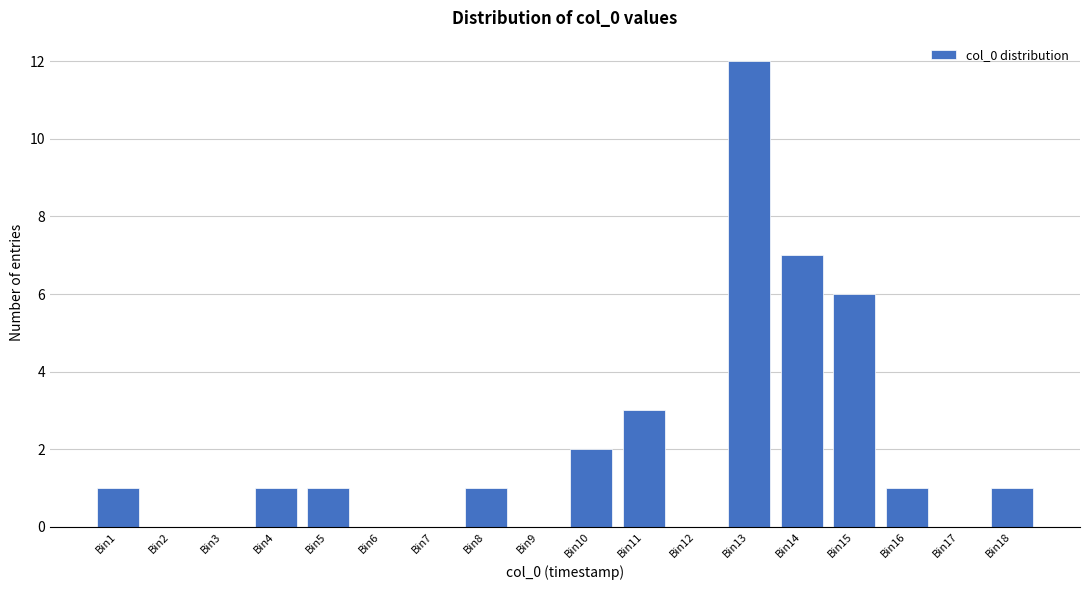

Reading left to right, extract all data points from this chart.

Bin1=1	Bin2=0	Bin3=0	Bin4=1	Bin5=1	Bin6=0	Bin7=0	Bin8=1	Bin9=0	Bin10=2	Bin11=3	Bin12=0	Bin13=12	Bin14=7	Bin15=6	Bin16=1	Bin17=0	Bin18=1